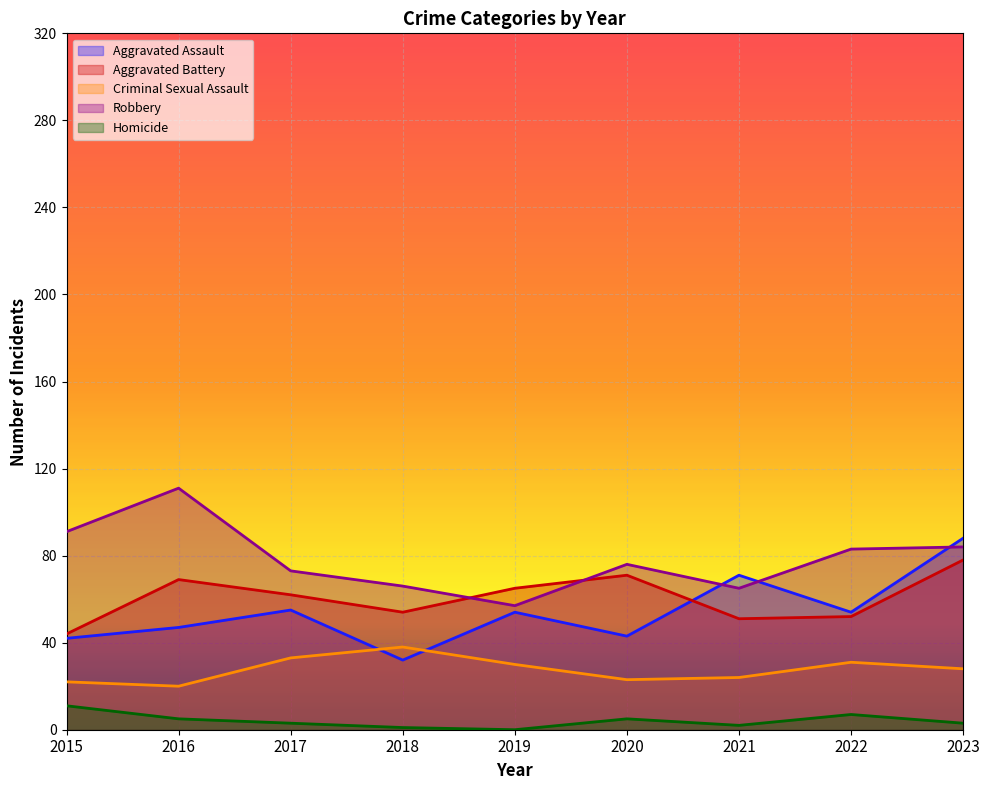

Rank the series by their maximum value, from highest to lowest.

Robbery, Aggravated Assault, Aggravated Battery, Criminal Sexual Assault, Homicide